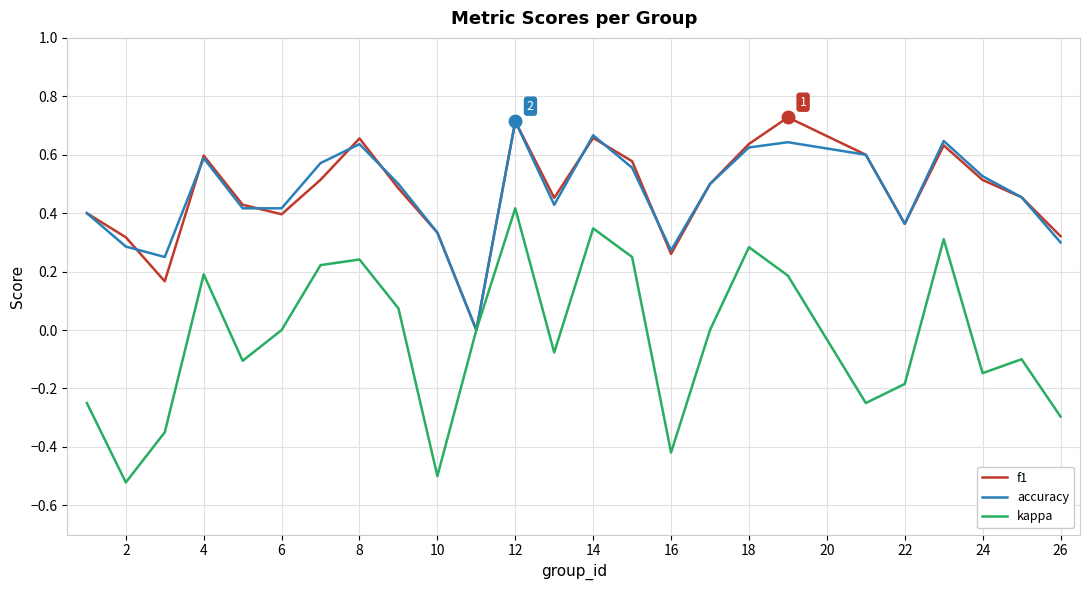

Which series has the widest spread of values?

kappa